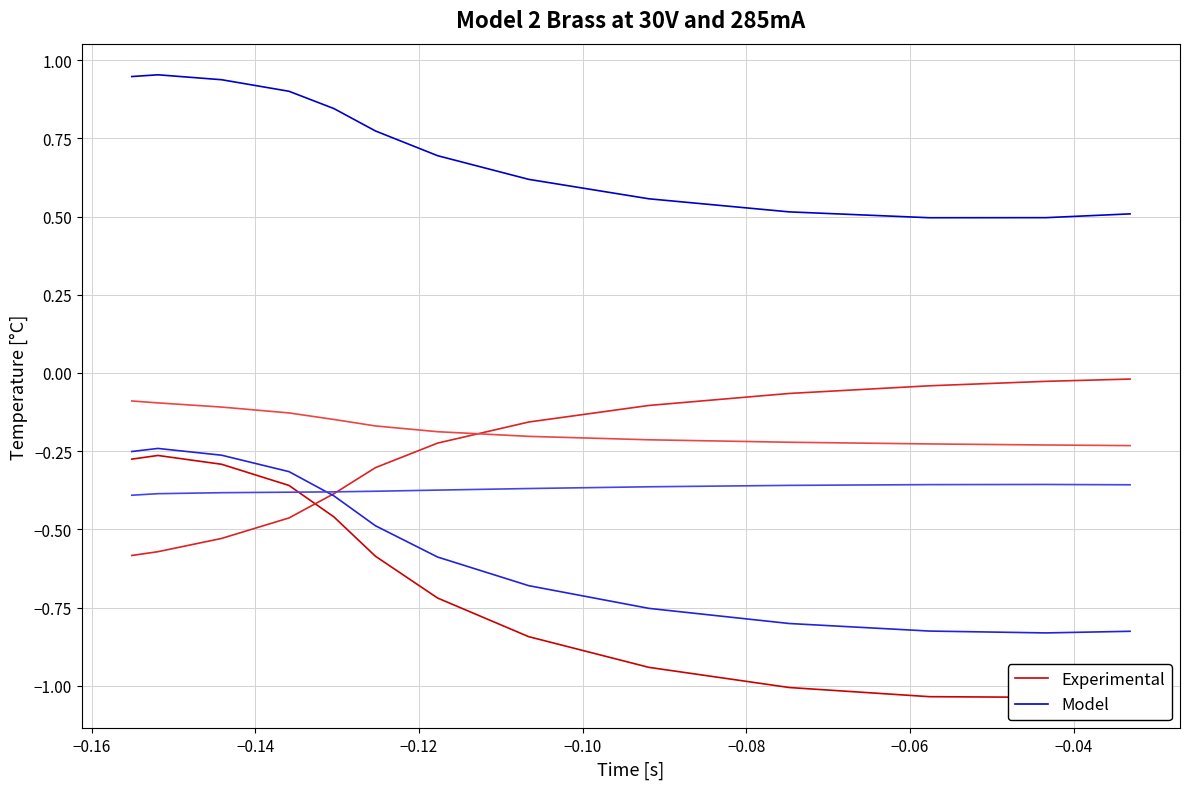

How many series are shown in this chart?

2